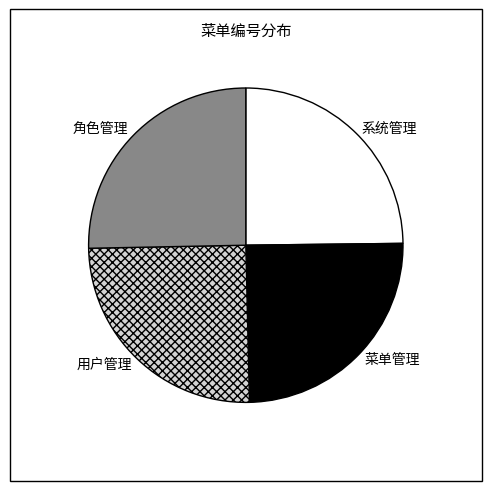

Count the number of slices in the pie.

4